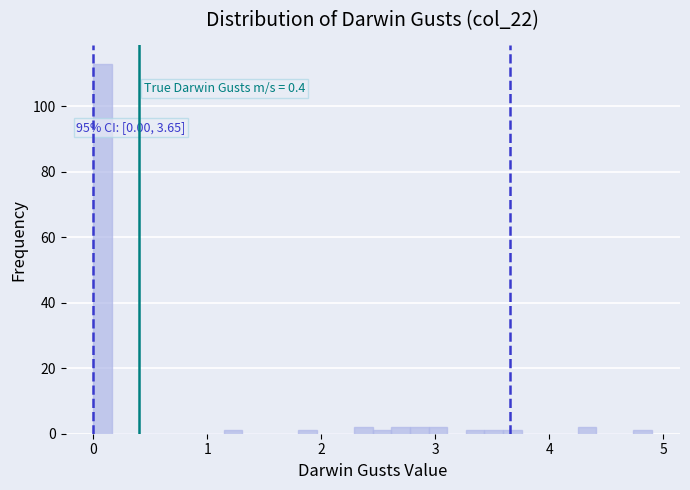

Read against the x-axis, roughly where is the centre of the tallest bar?

0.1